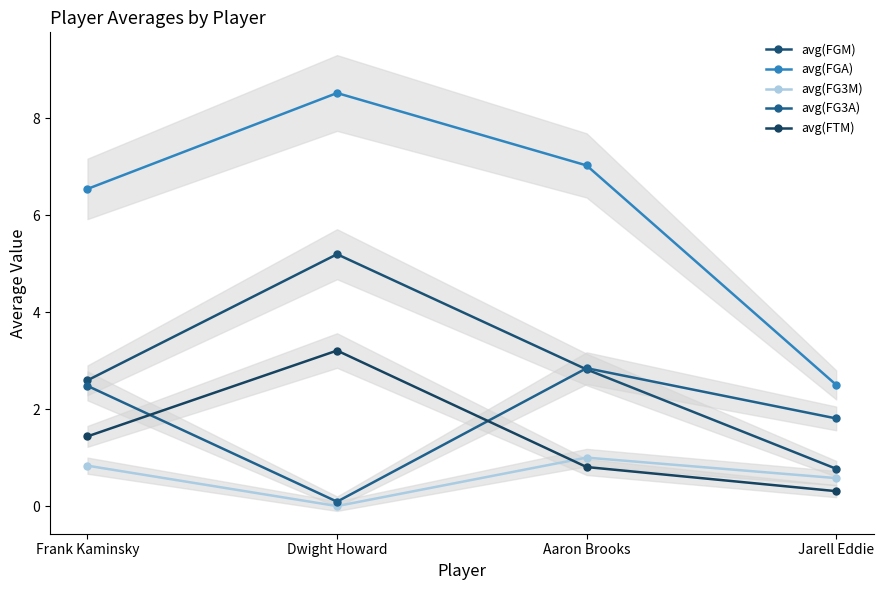

How many data points does each series have?

4